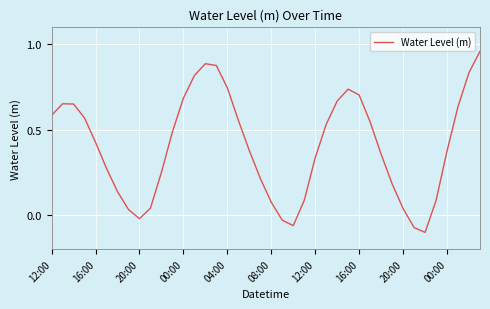

At which category does the chart reach its minimum across all series?

34